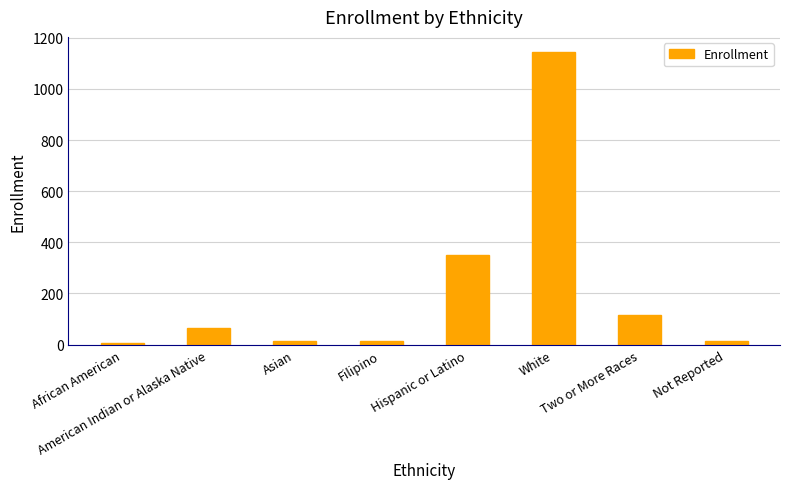

What is the ratio of the value at White to the value at Not Reported?

71.6